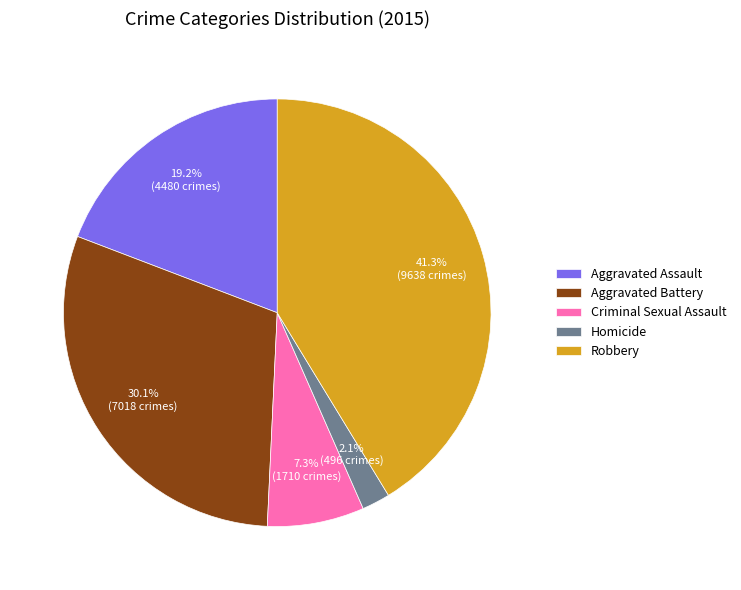

To the nearest percent, what is the difference between the largest and smallest slice percentages?

39%